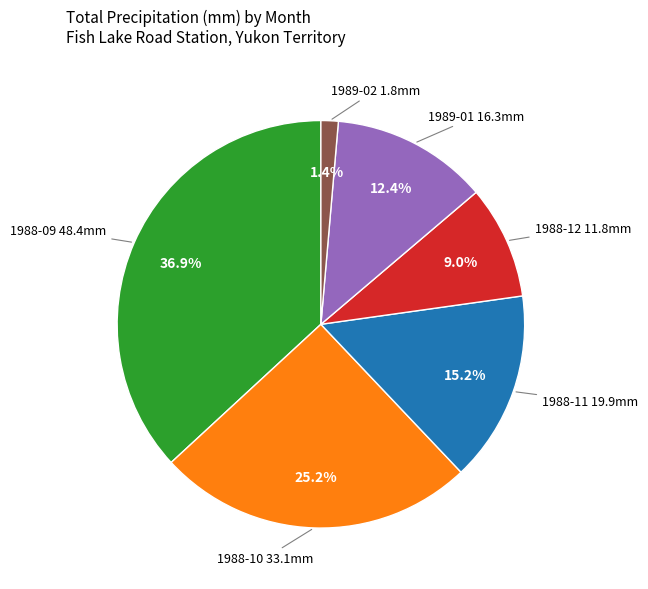

Does any single category account for the majority?

No